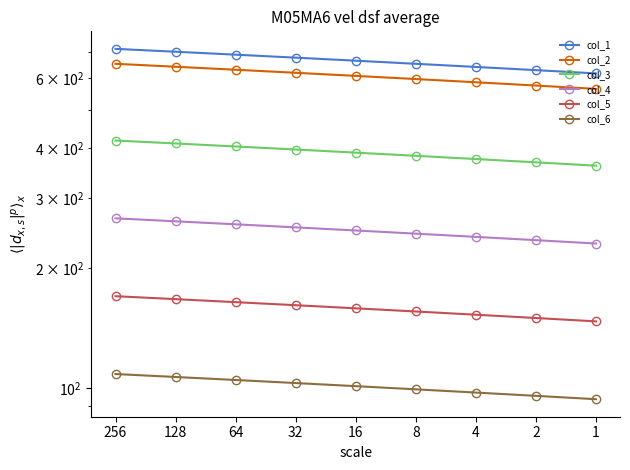

What is the value of the col_4 point at the 6th from the left?

244.1